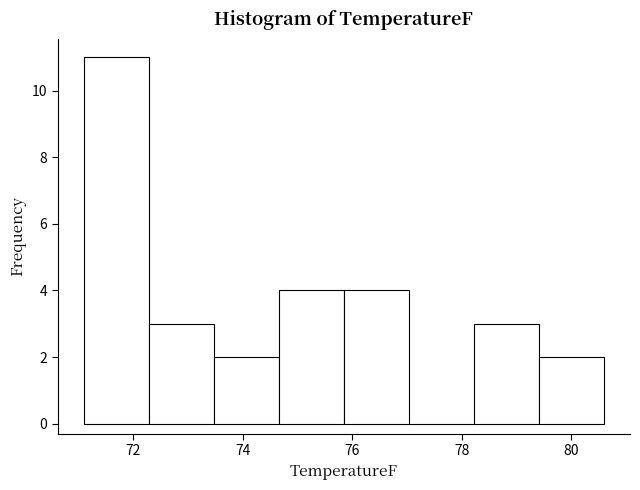

Reading left to right, list every bar in this chart as the range it spans on the x-axis followed by its height. Neither the bar edges nor the heights are printed on the chart, so give them approximately, as read against the axes.

71.2 to 72.2: 11
72.2 to 73.4: 3
73.4 to 74.6: 2
74.6 to 75.8: 4
75.8 to 77.0: 4
77.0 to 78.2: 0
78.2 to 79.4: 3
79.4 to 80.6: 2